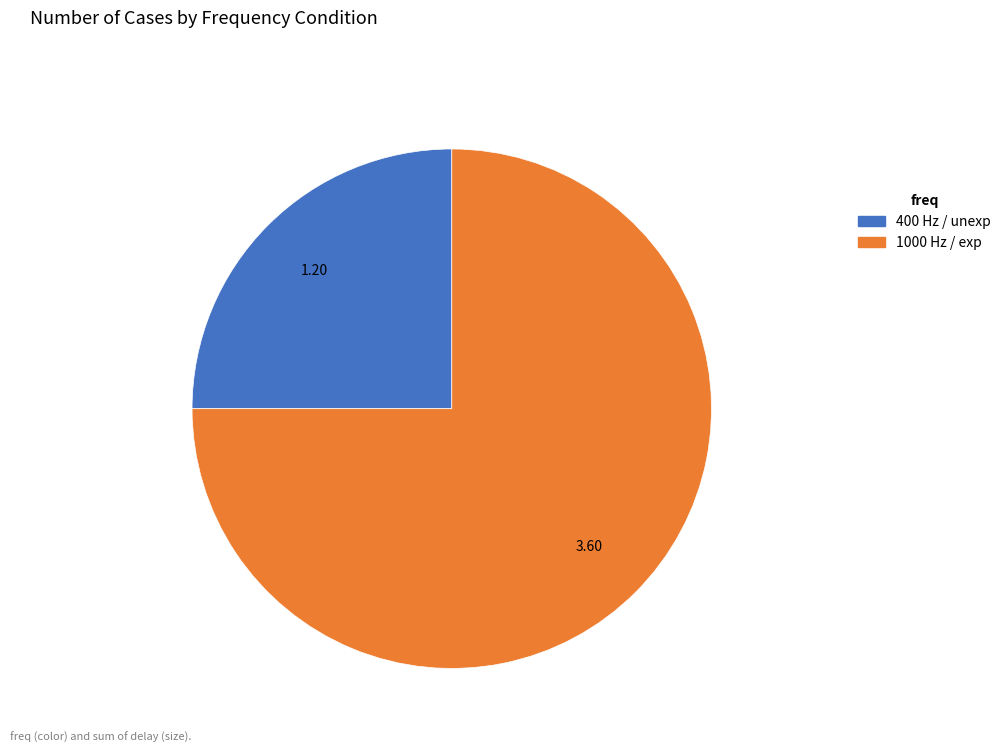

Is there any slice that represents more than half of the pie?

Yes